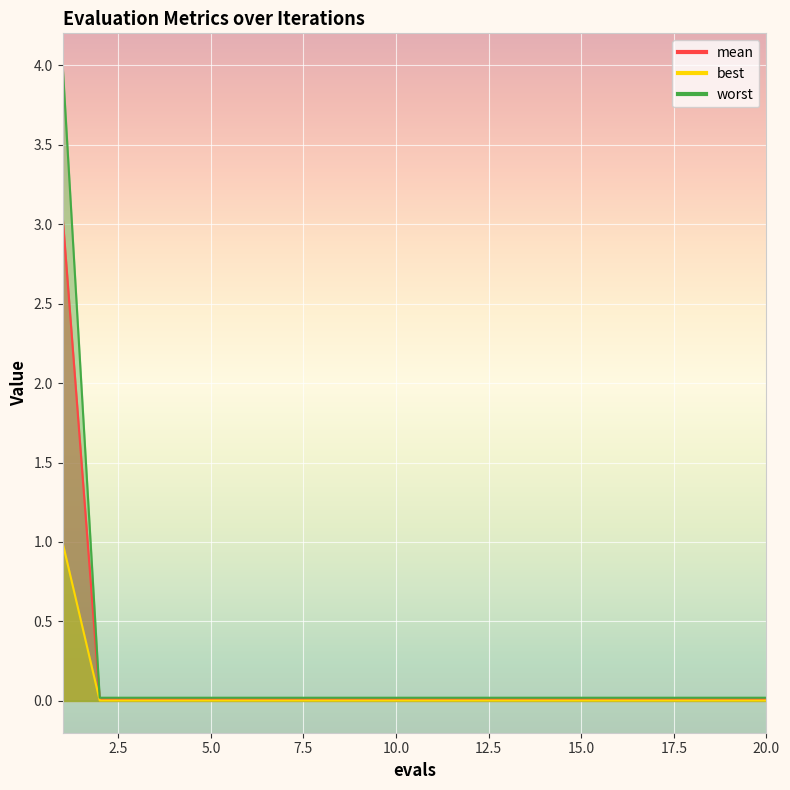

Reading right to left, extract all data points from this chart.

mean: 0.0	0.0	0.0	0.0	0.0	0.0	0.0	0.0	0.0	0.0	0.0	0.0	0.0	0.0	0.0	0.0	0.0	0.0	0.0	3.0
best: 0.0	0.0	0.0	0.0	0.0	0.0	0.0	0.0	0.0	0.0	0.0	0.0	0.0	0.0	0.0	0.0	0.0	0.0	0.0	1.0
worst: 0.0	0.0	0.0	0.0	0.0	0.0	0.0	0.0	0.0	0.0	0.0	0.0	0.0	0.0	0.0	0.0	0.0	0.0	0.0	4.0